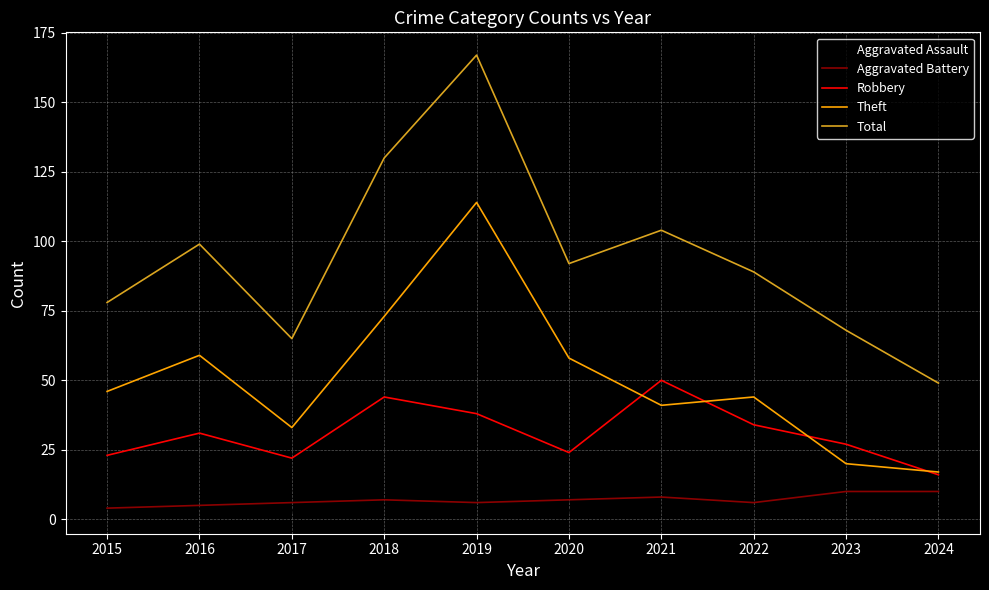

How many series are shown in this chart?

5